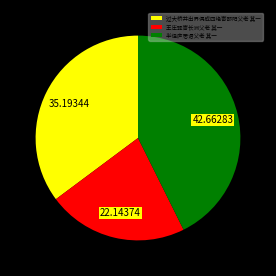

Does 过大桥并出界偶成四绝寄邵阳父老 其一 represent more than half of the total?

No